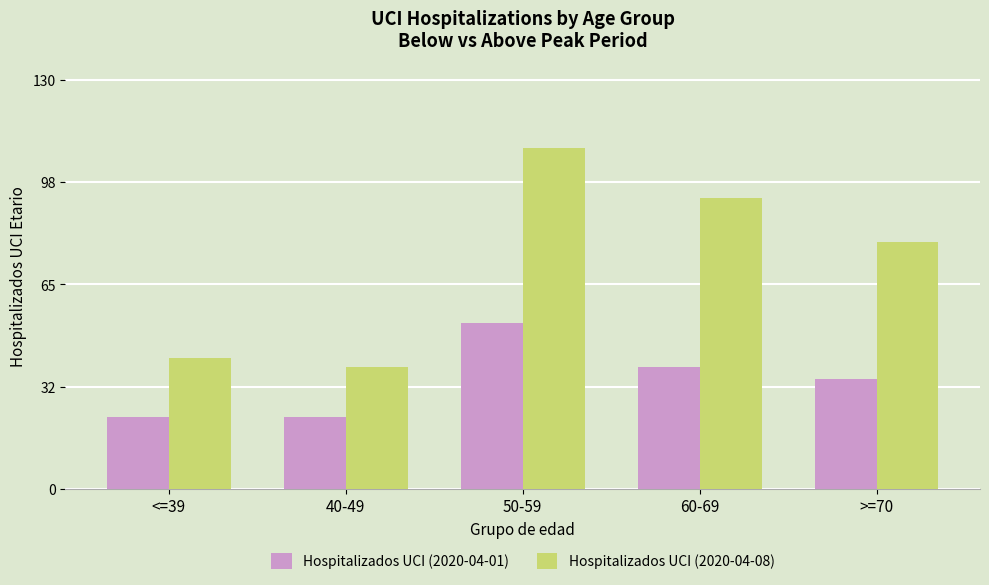

What is the difference between the maximum and minimum values in the Hospitalizados UCI (2020-04-01) series?

30